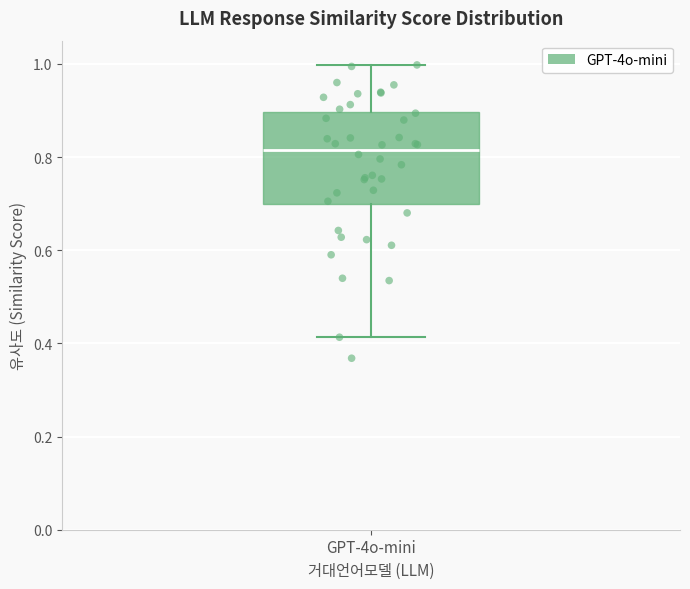

Transcribe this box plot: give where the median line is, the range the box spans, and where the two whiskers end, as read against the y-axis. The values are not printed on the chart, so give them approximately, as read against the axis.

median 0.82, box 0.70 to 0.90, whiskers 0.42 to 1.00